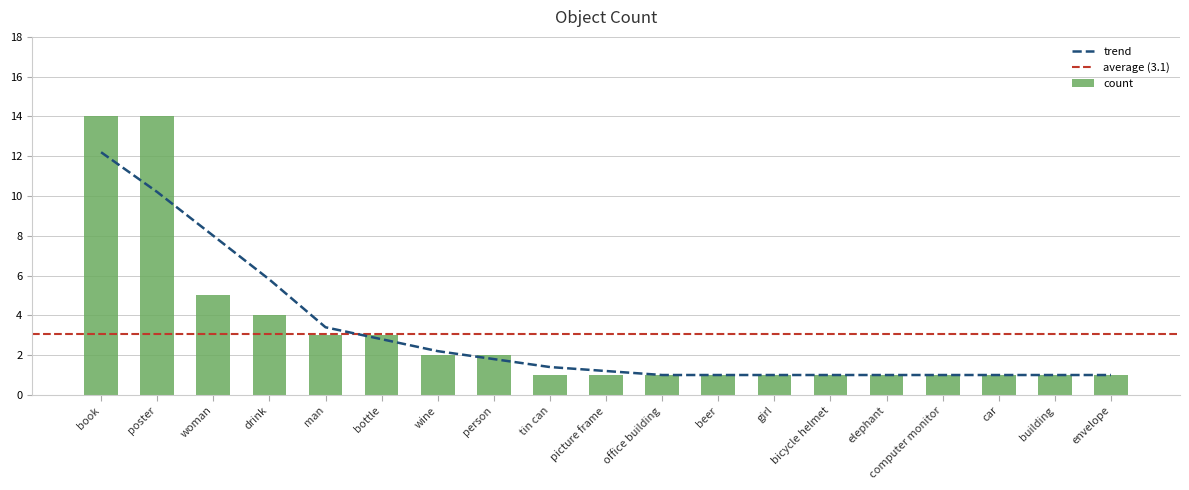

What is the minimum value shown in the chart?

1